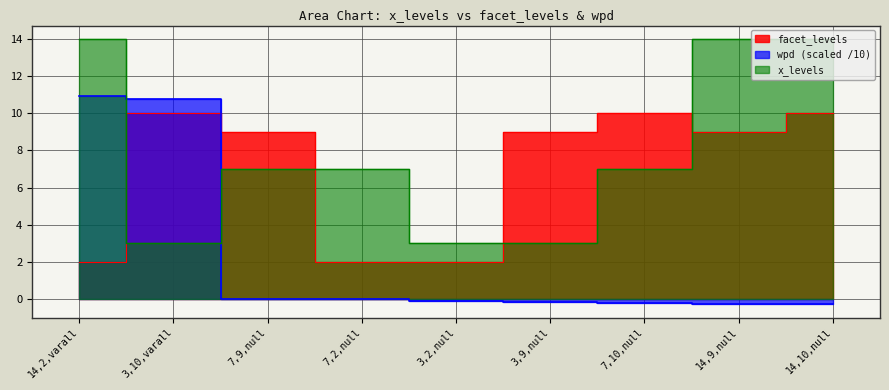

What is the minimum value for wpd?

-0.3